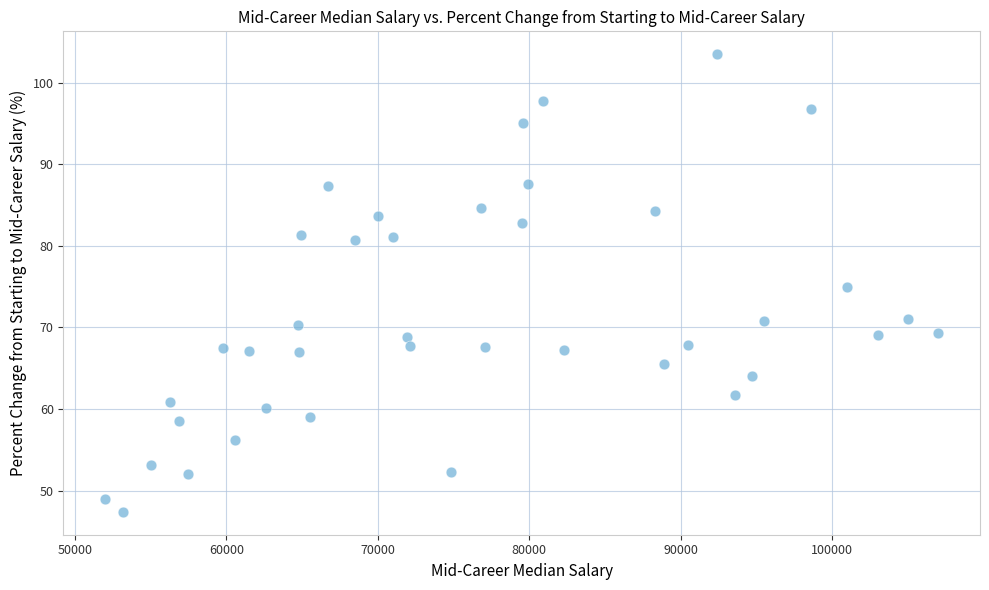

What is the range of Y values (max minus min)?

56.1